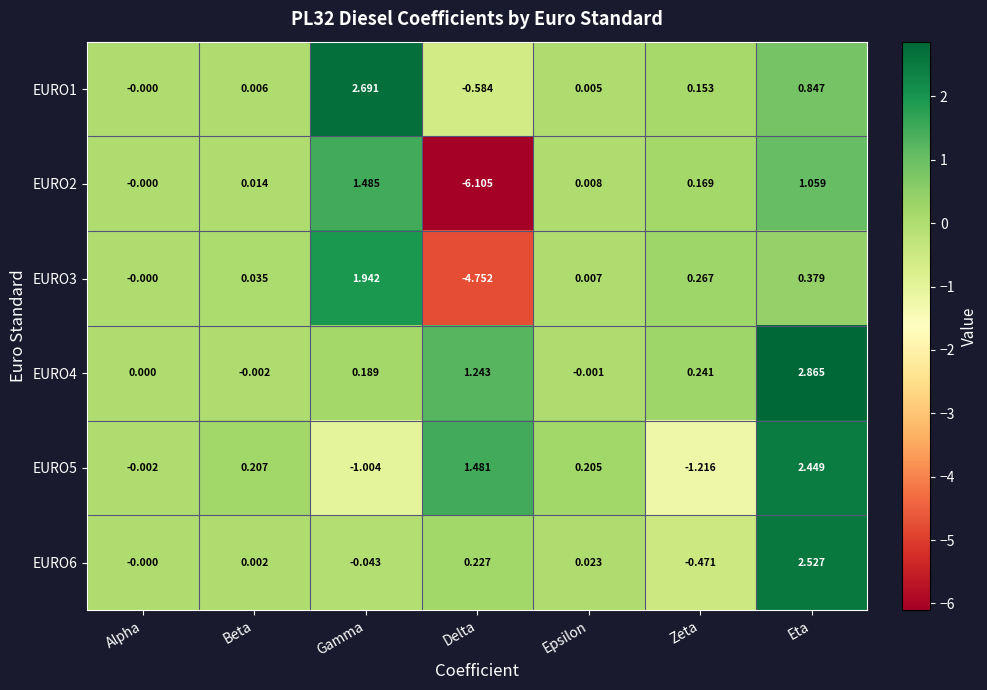

Count the number of data series in this chart.

6